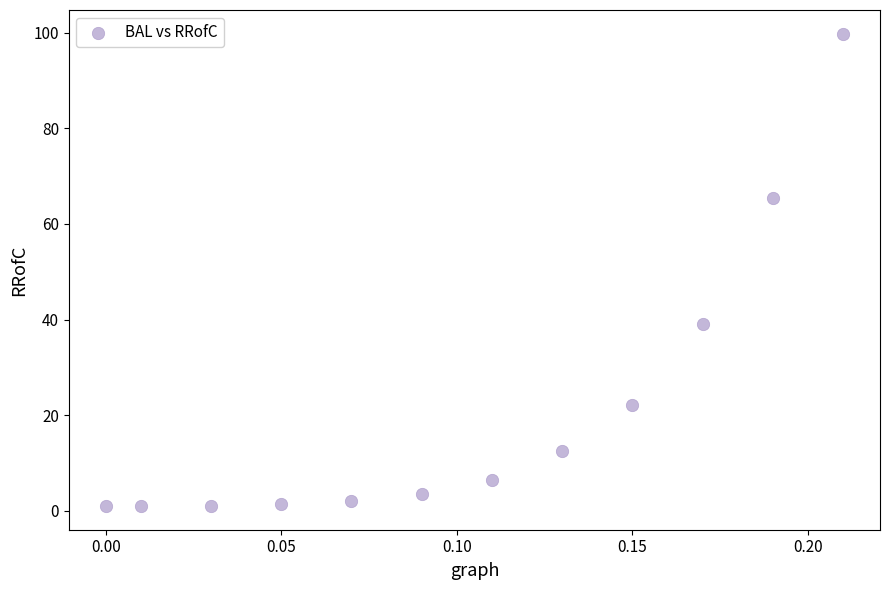

What is the average Y value?

21.3